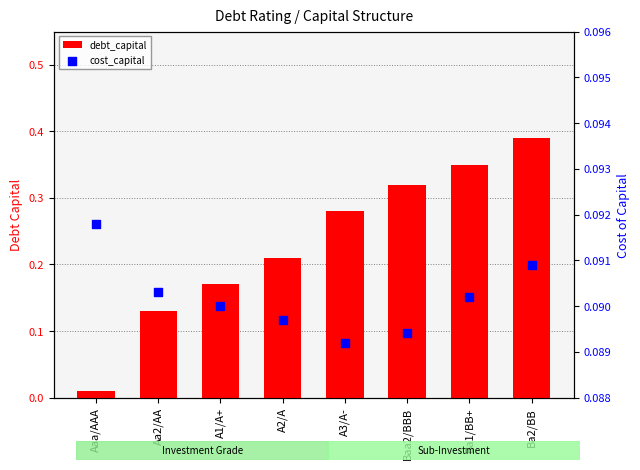

What are all the series names shown in the legend?

debt_capital, cost_capital